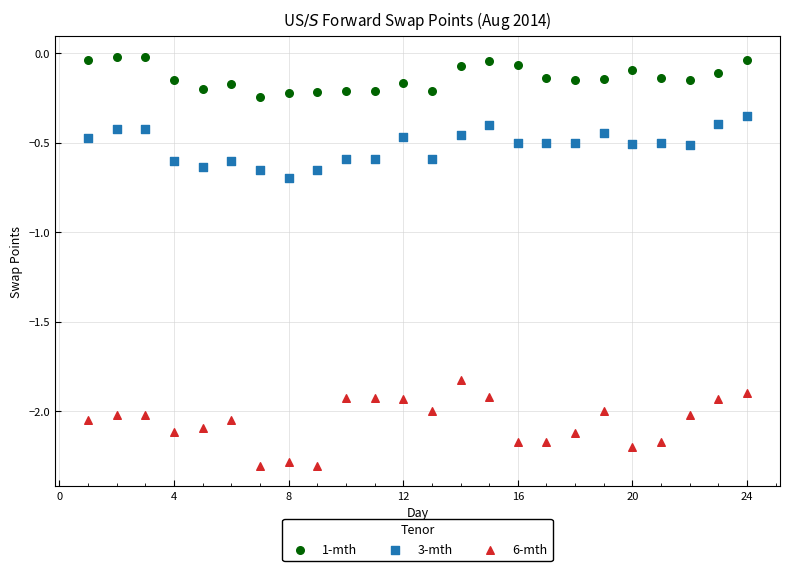

What is the X range (max minus min) for the scatter plot?

23.0